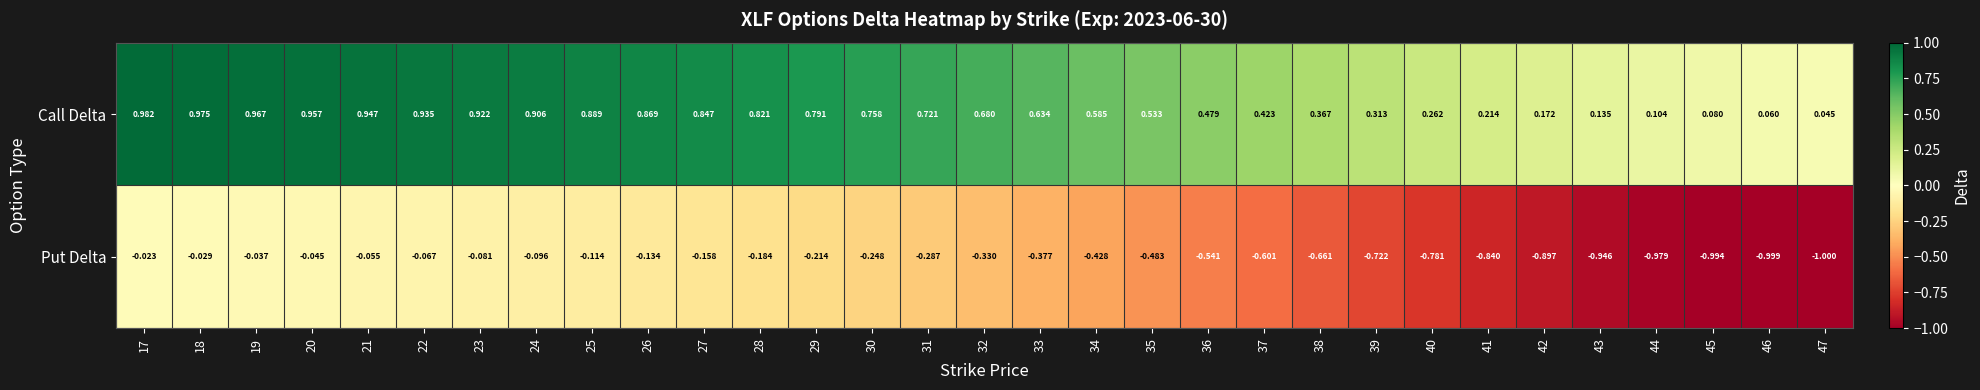

List the series in order of their peak value, highest first.

Call Delta, Put Delta